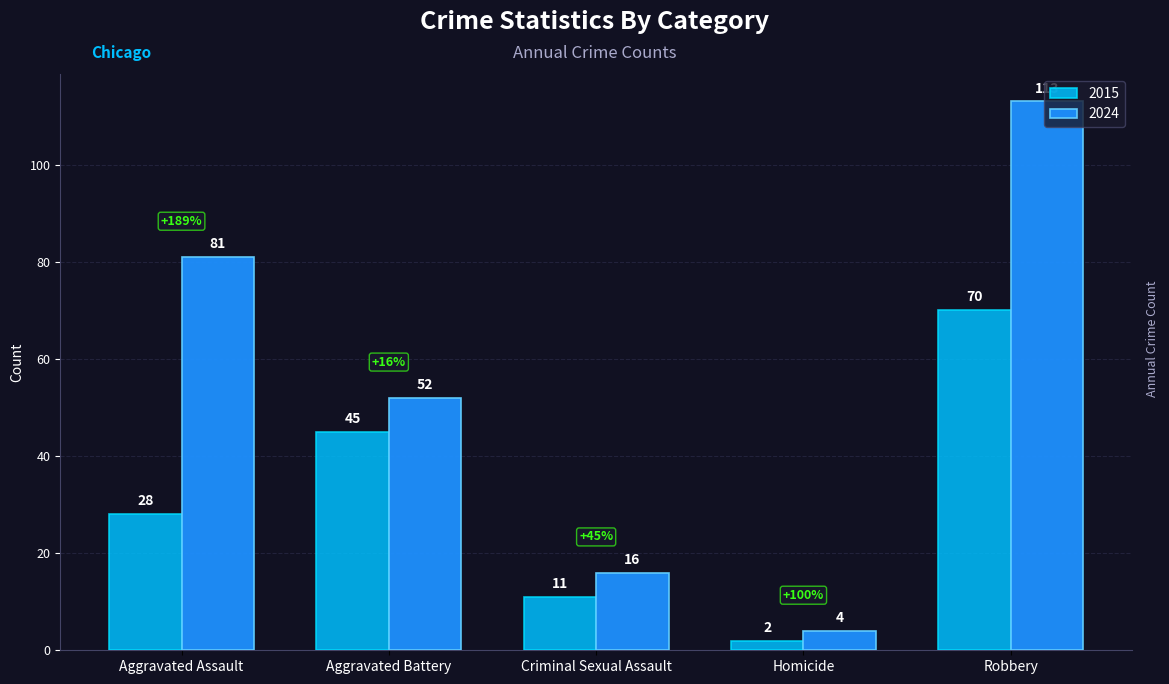

At which label does 2024 first exceed 52?

Aggravated Assault